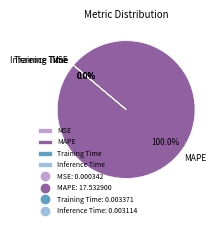

Does MAPE account for over 50% of the chart?

Yes